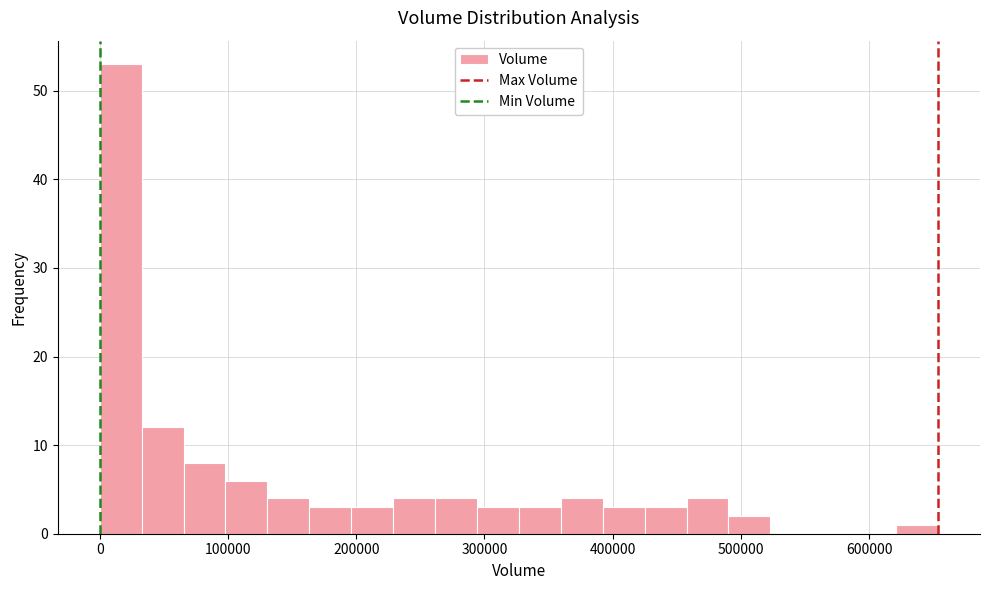

Read against the x-axis, roughly where is the centre of the tallest bar?

20000